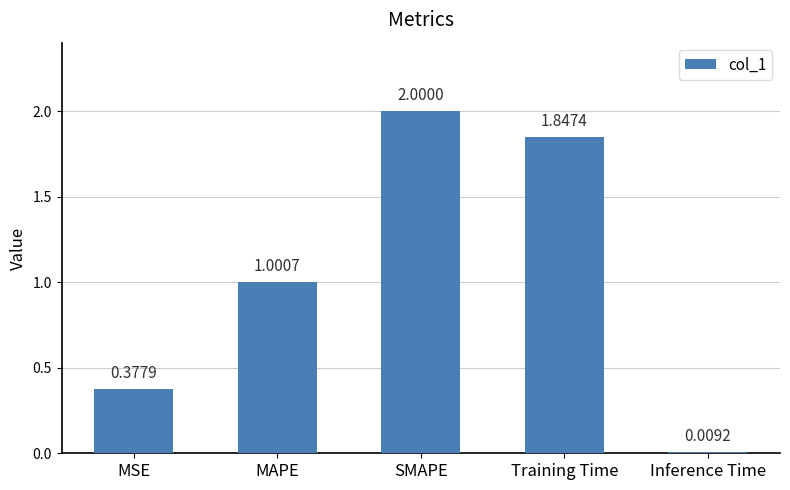

What is the value of the 3rd bar from the left?

2.0